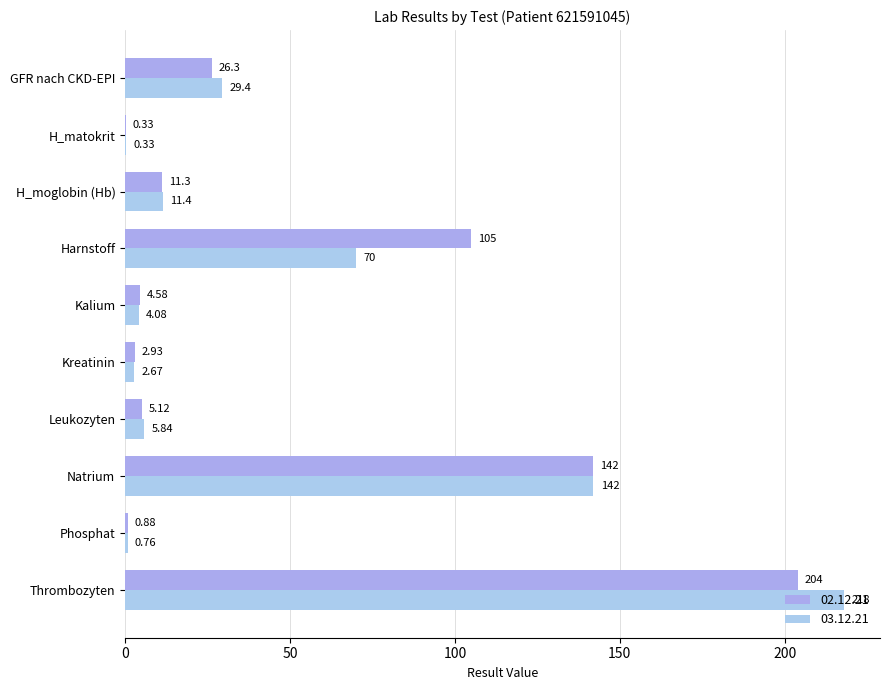

What position from the right is Thrombozyten?

1